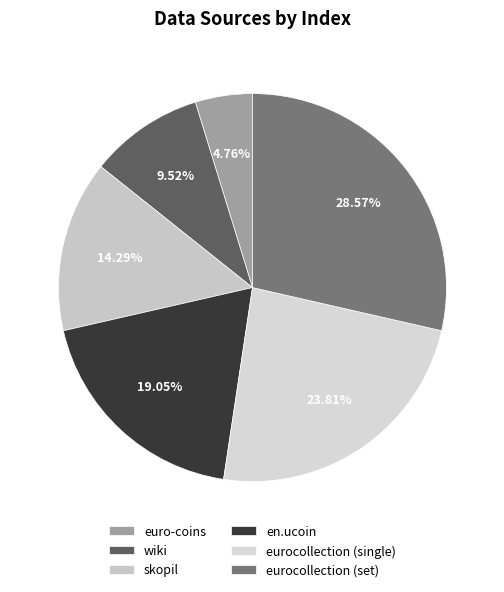

To the nearest percent, what is the difference between the en.ucoin and eurocollection (set) slice percentages?

10%